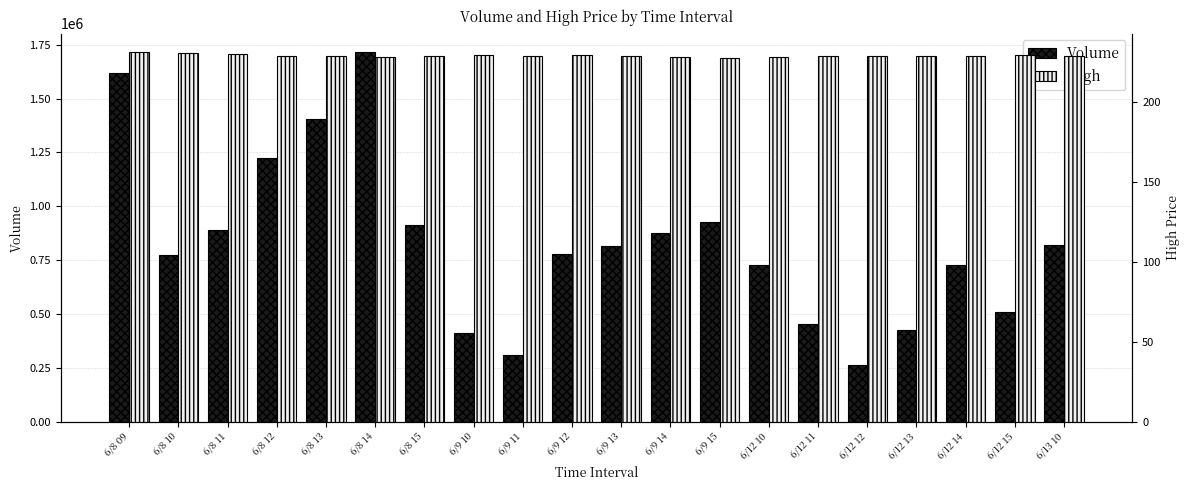

Which has a higher value, 6/8 15 or 6/12 11?

6/8 15